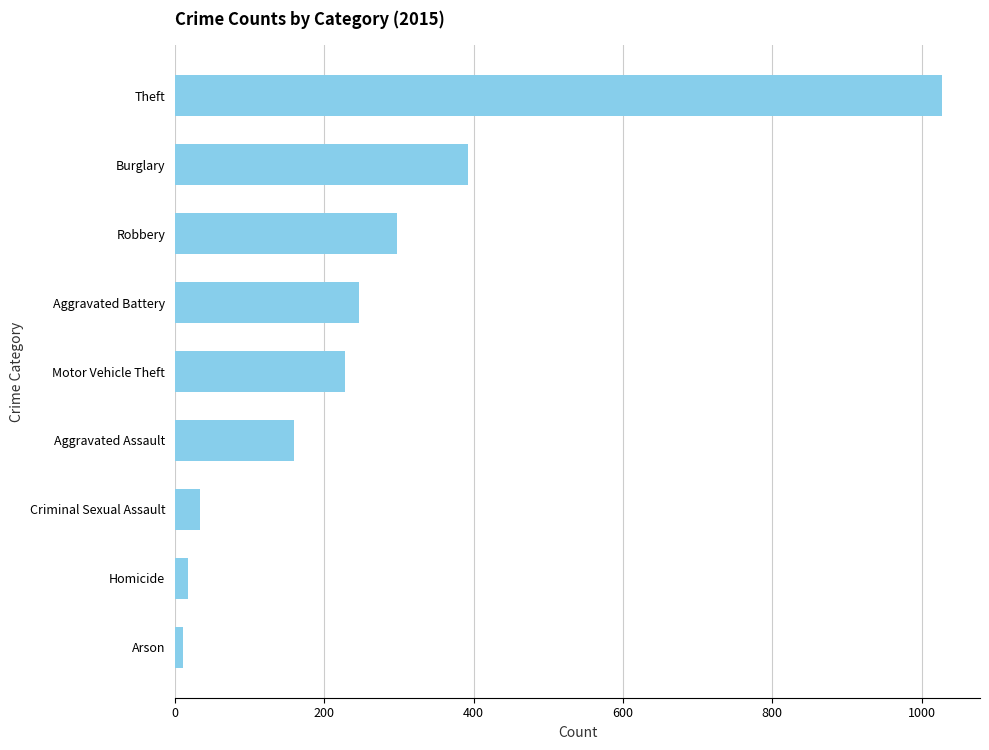

What is the difference between the maximum and minimum values?

1016